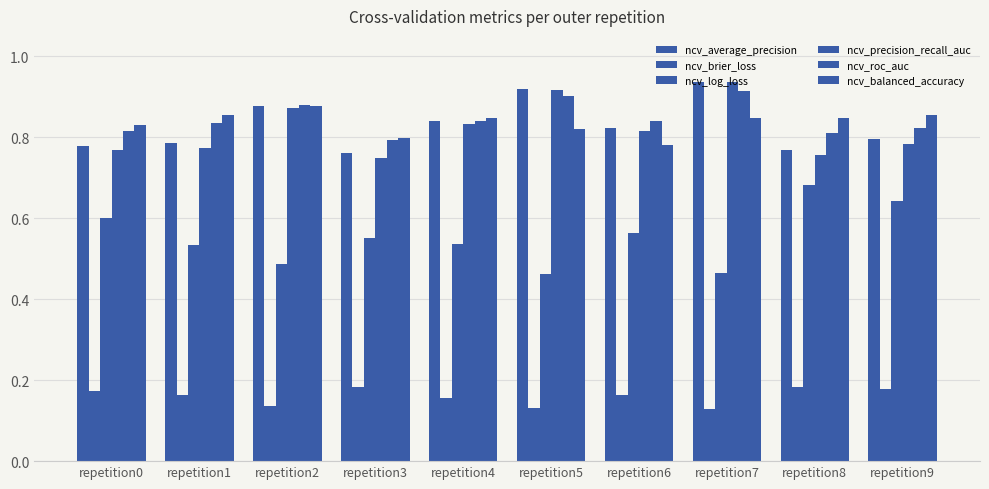

How many bars are there in total?

60